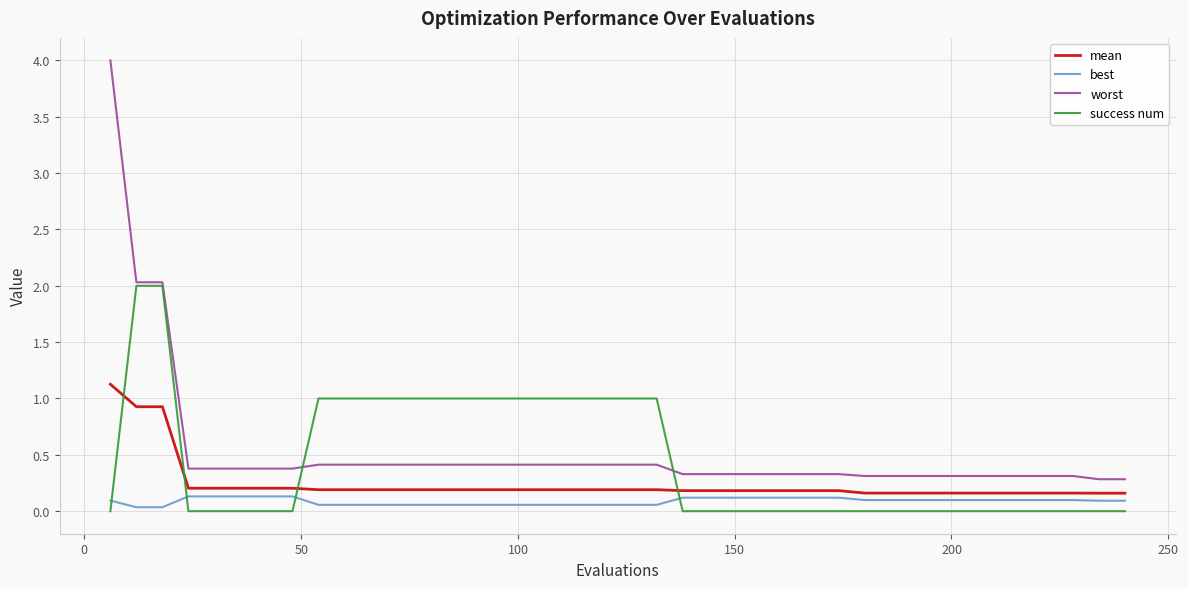

True or false: worst and mean intersect in this chart.

False